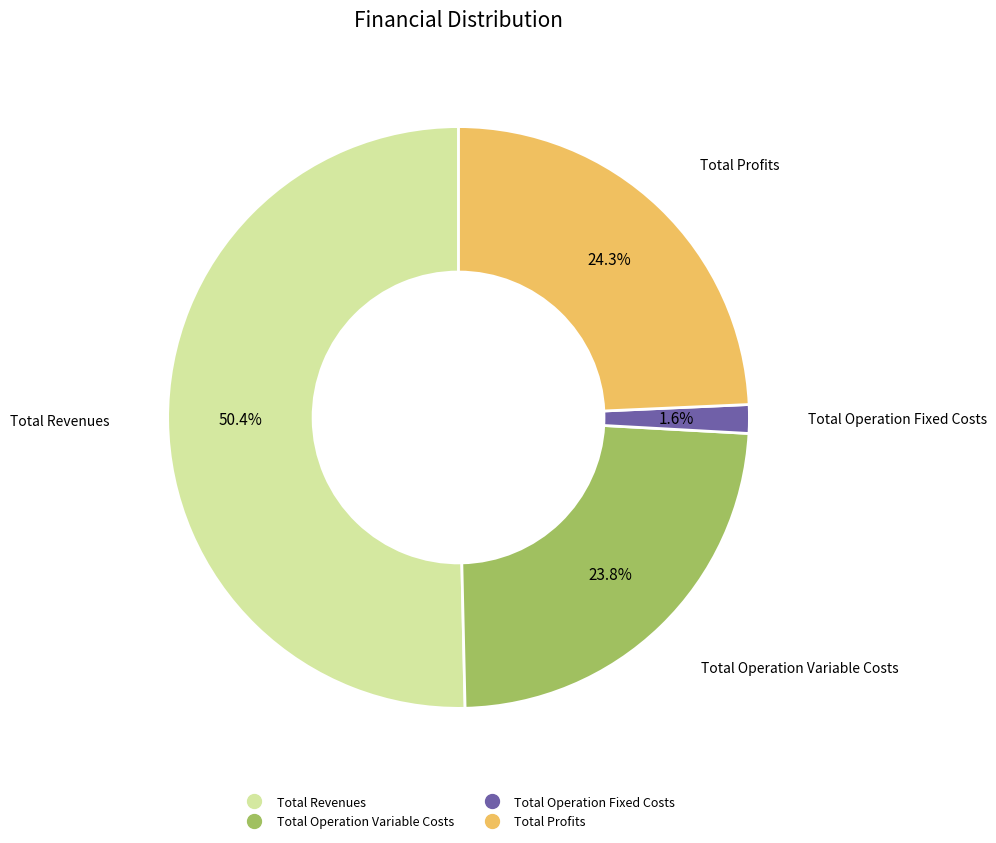

Does any single category account for the majority?

Yes